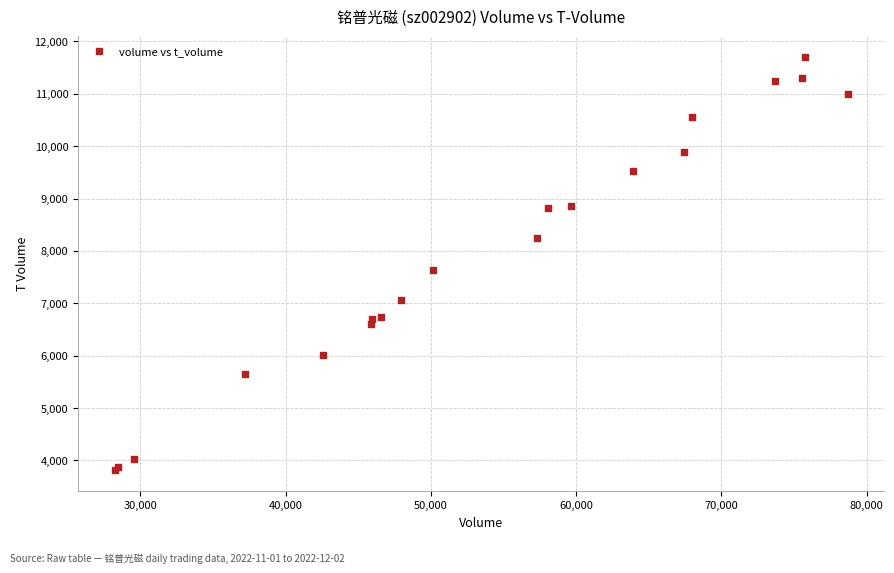

What Y value in the scatter plot is closest to 7754?

7633